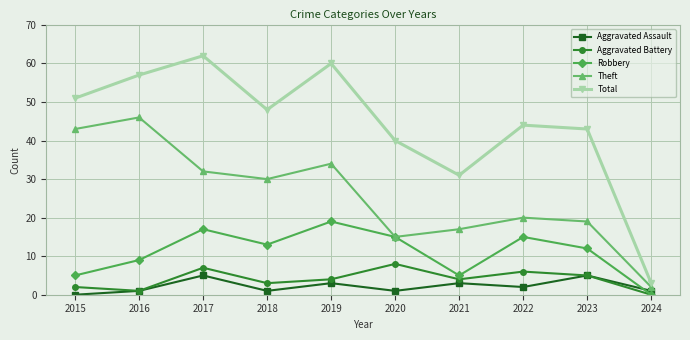

Reading left to right, extract all data points from this chart.

Aggravated Assault: 0	1	5	1	3	1	3	2	5	1
Aggravated Battery: 2	1	7	3	4	8	4	6	5	0
Robbery: 5	9	17	13	19	15	5	15	12	0
Theft: 43	46	32	30	34	15	17	20	19	2
Total: 51	57	62	48	60	40	31	44	43	3